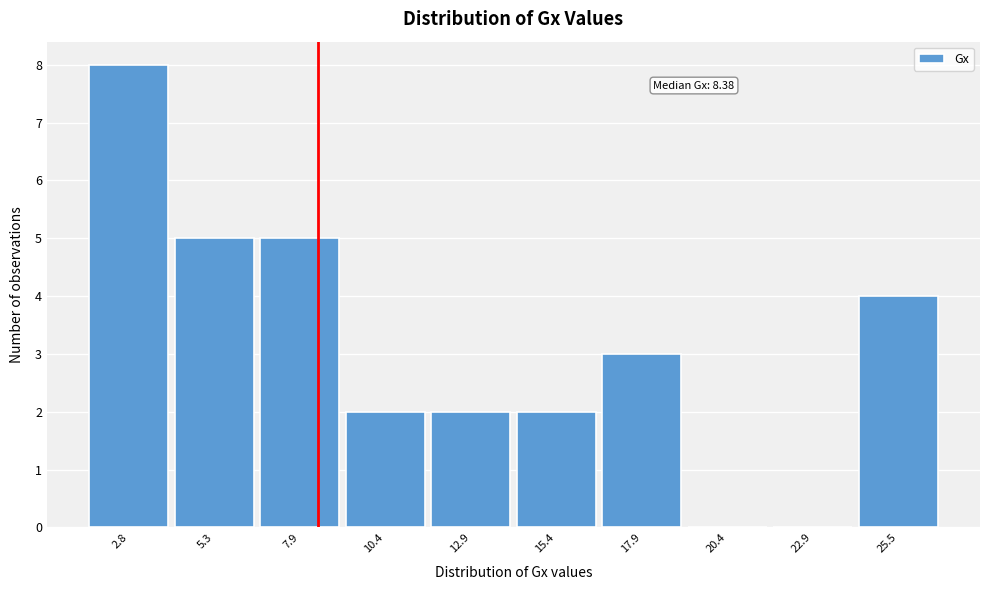

Which range on the x-axis has the tallest bar?

1.5 to 4.0